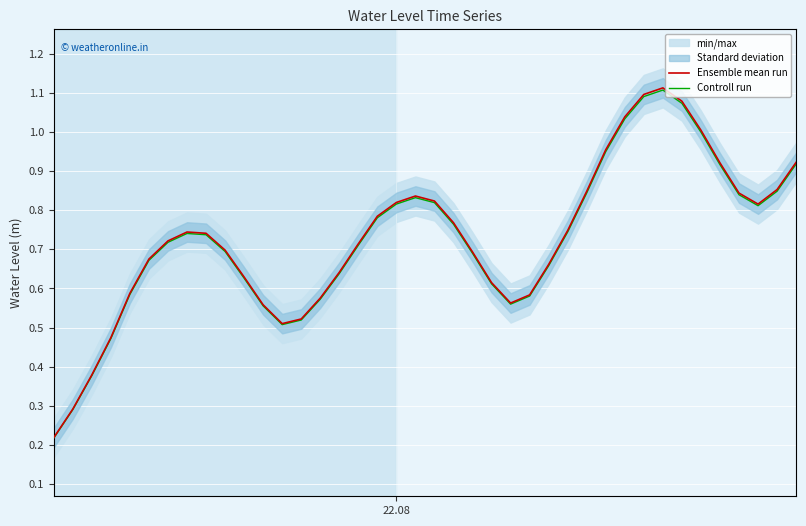

Rank the series by their average value, from highest to lowest.

Ensemble mean run, Controll run